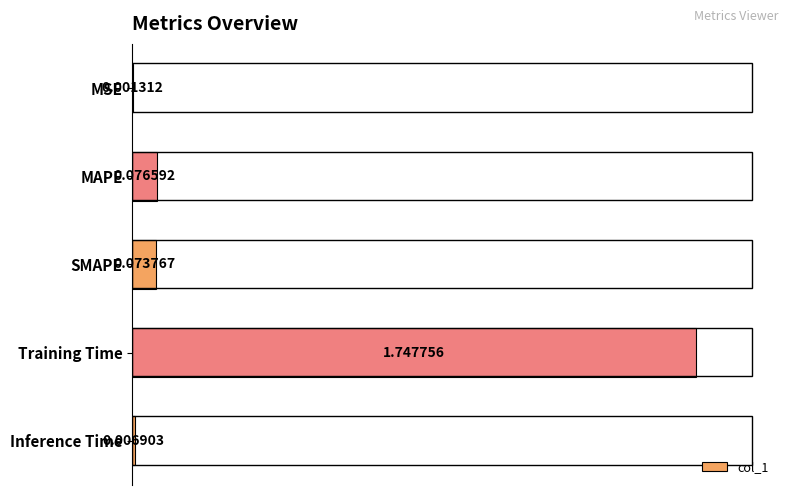

At which category does the chart reach its peak across all series?

Training Time